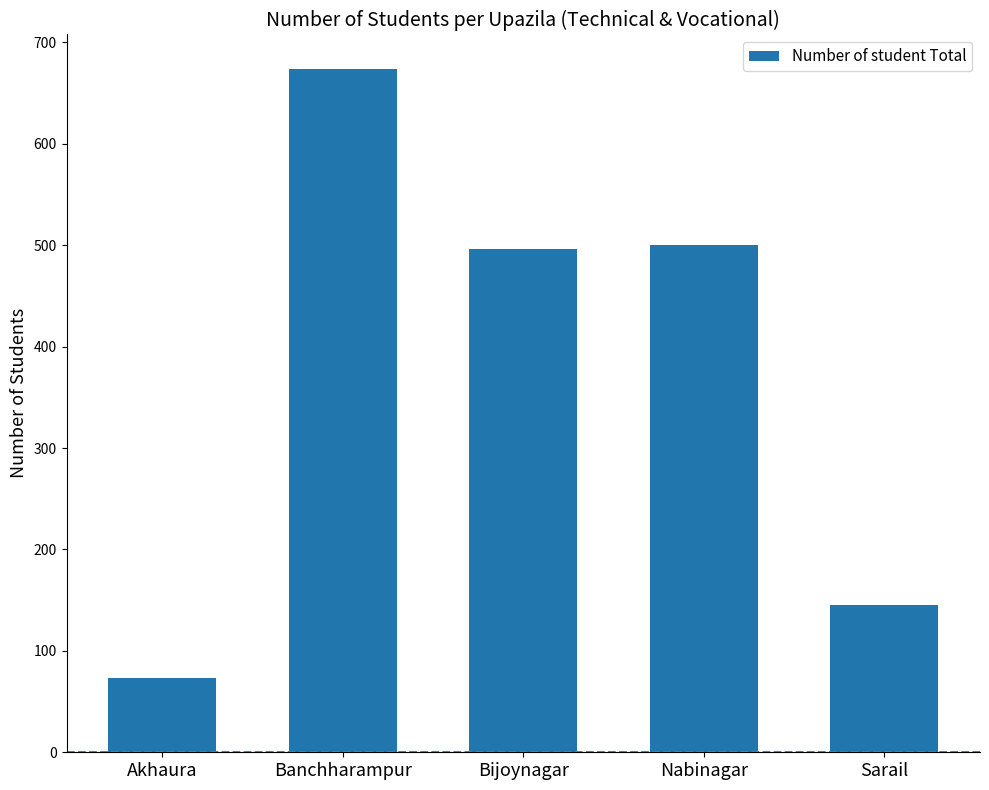

Reading left to right, what are all the values shown in this chart?

Akhaura=73	Banchharampur=674	Bijoynagar=496	Nabinagar=500	Sarail=145